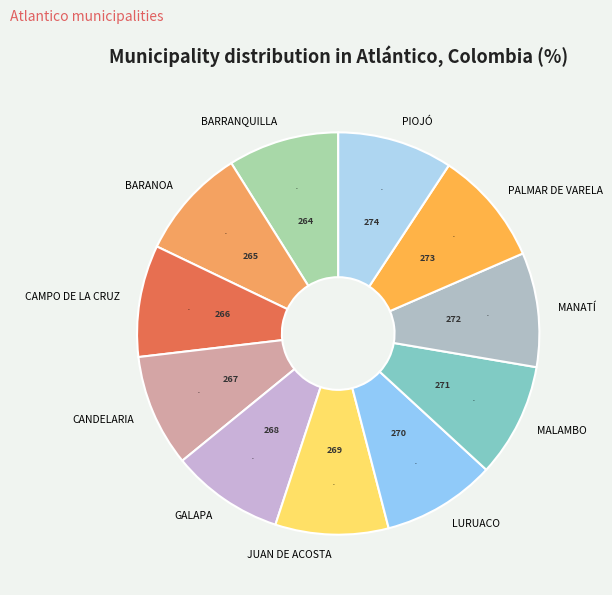

To the nearest percent, what is the average slice percentage?

9%